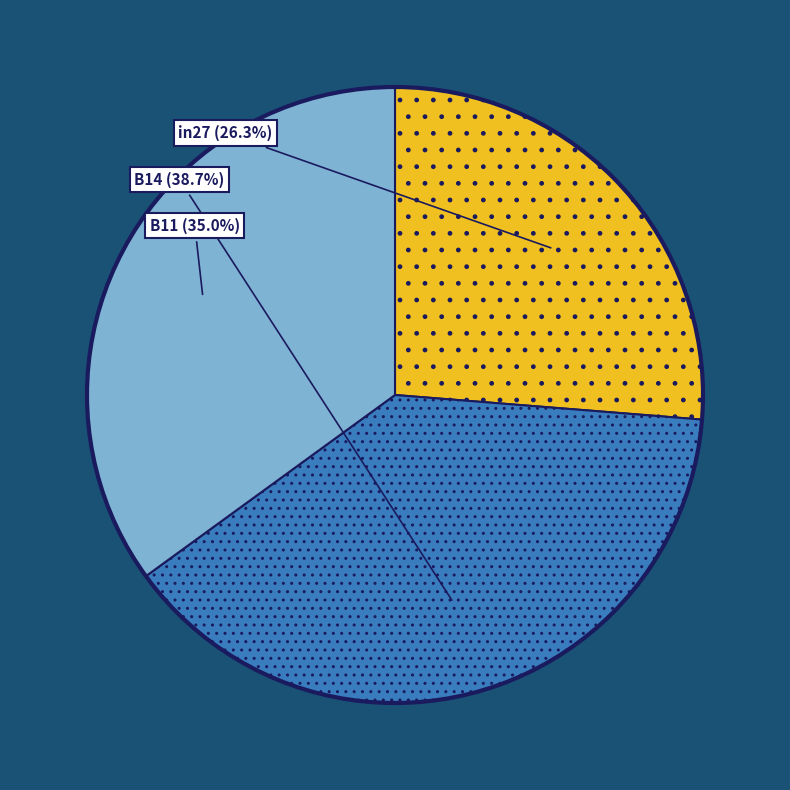

What is the largest slice in the pie chart?

B14